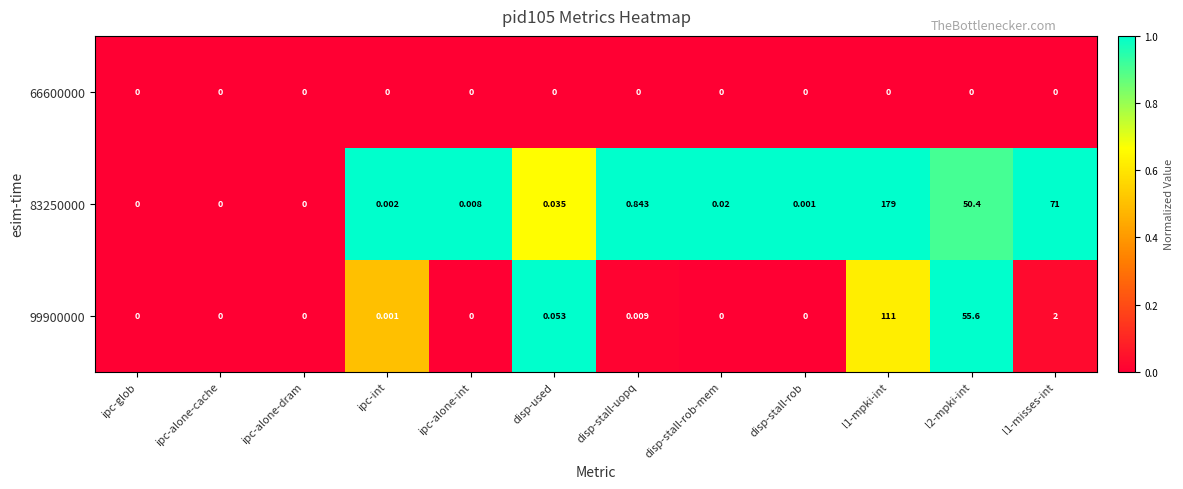

Is the value of 99900000 at disp-stall-rob greater than the value of 83250000 at l1-mpki-int?

No